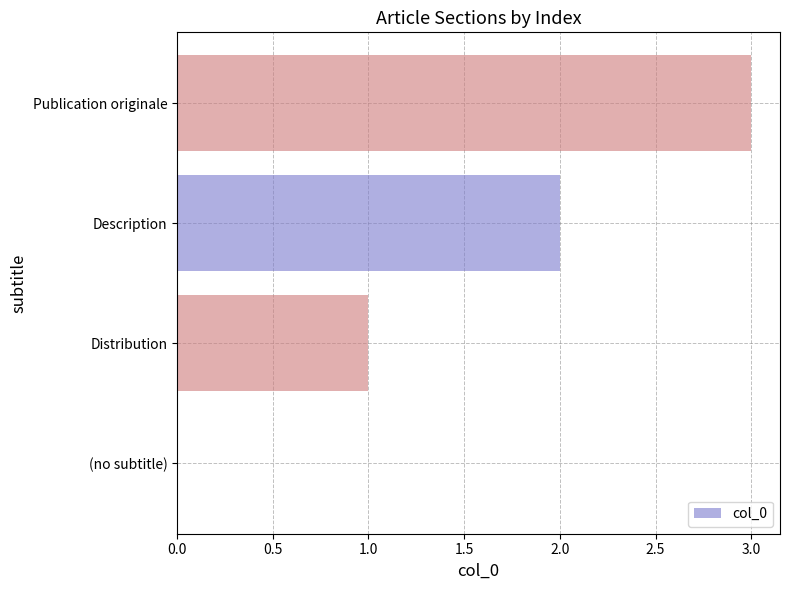

True or false: the data shows -2 at (no subtitle).

False